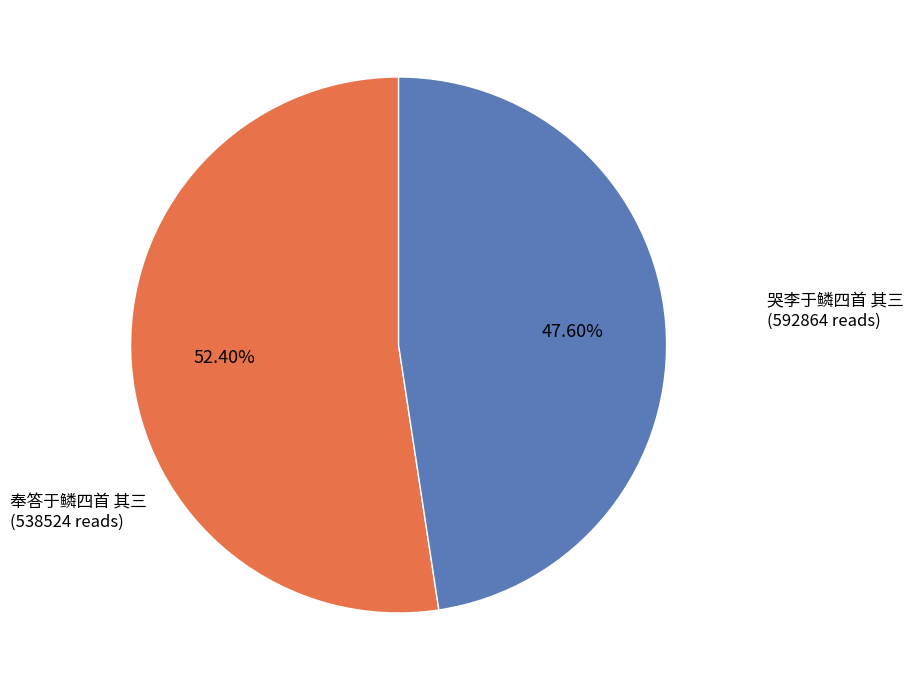

Does any single category account for the majority?

Yes